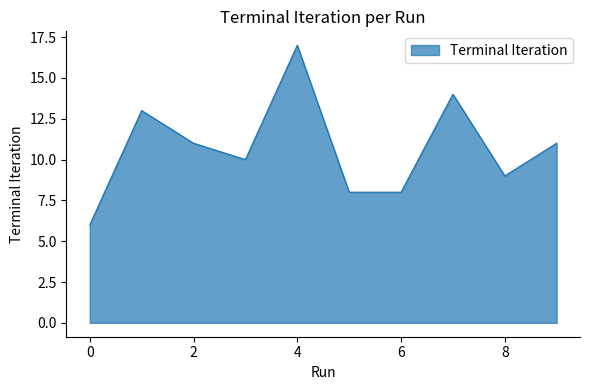

What is the greatest value displayed?

17